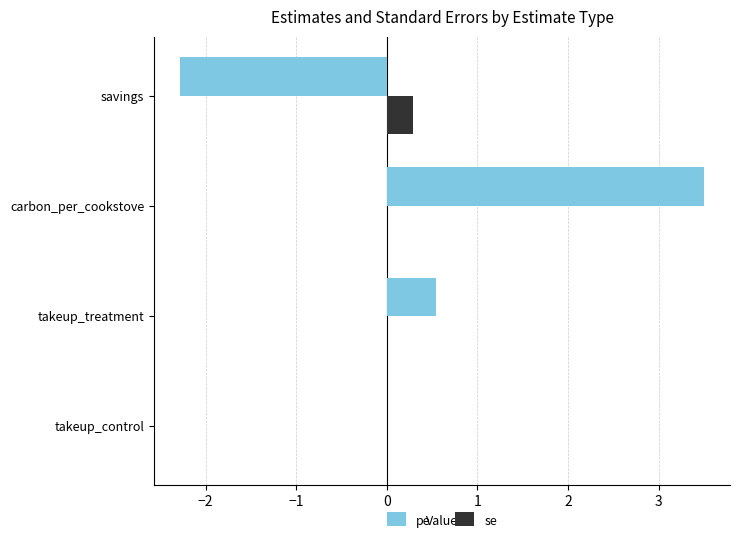

What is the sum of all pe values?

1.8